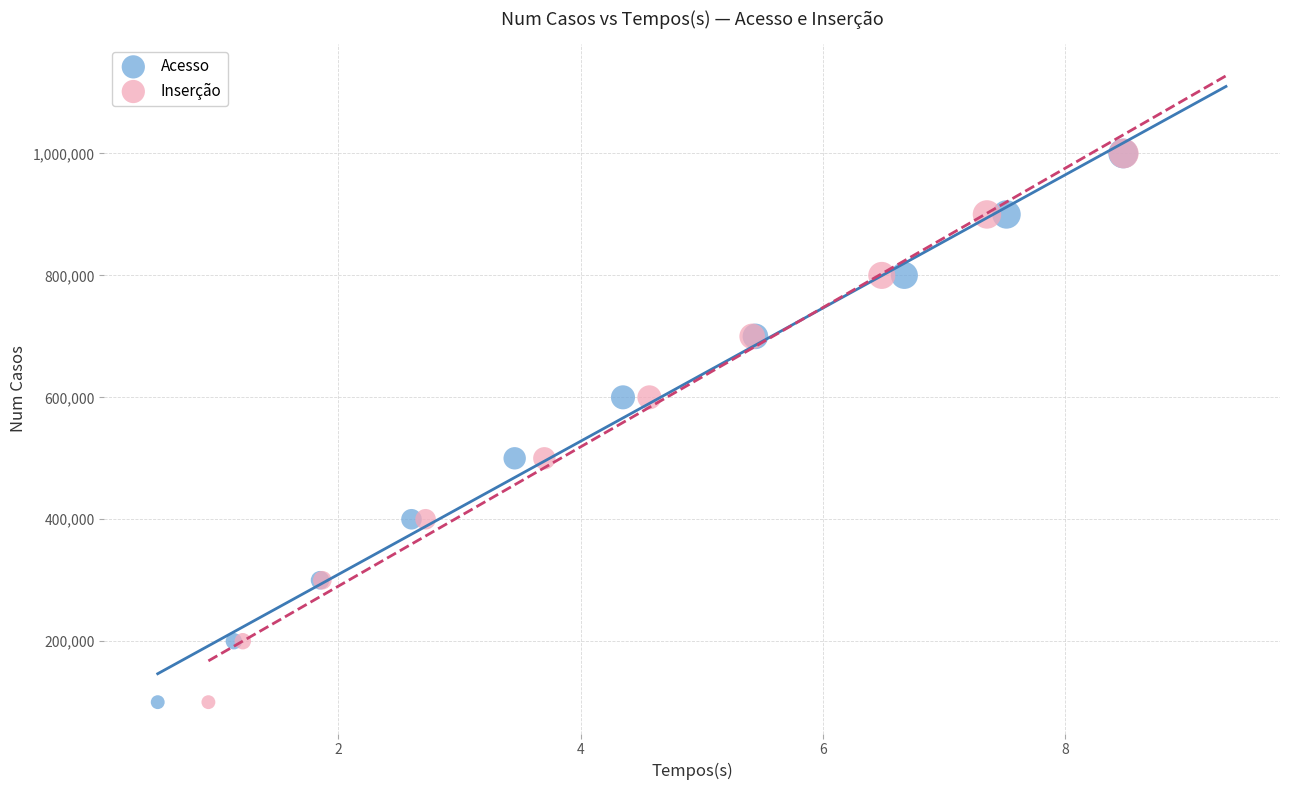

What are all the series names shown in the legend?

Acesso, Inserção